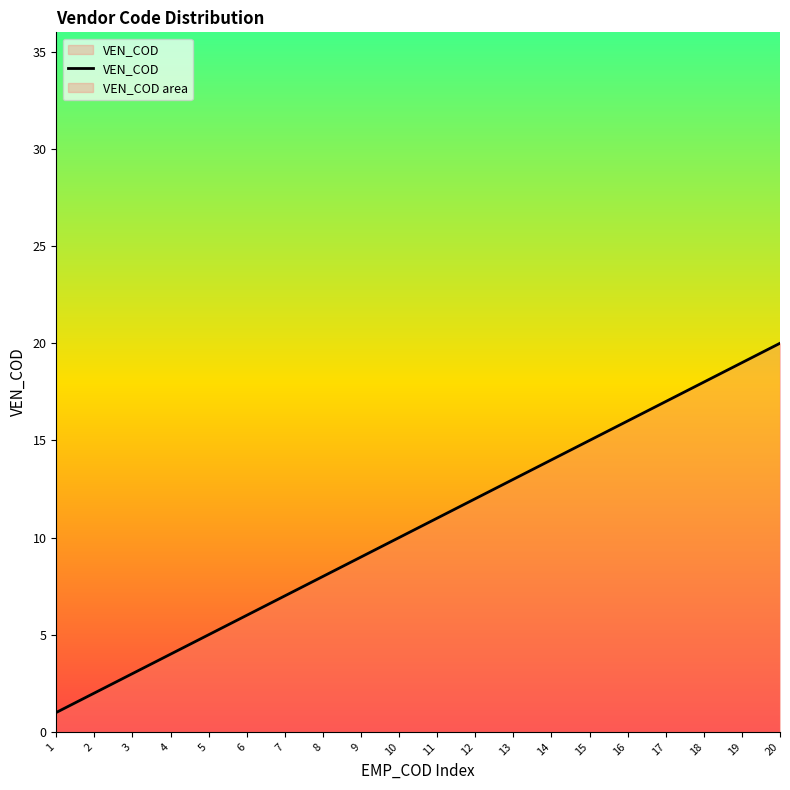

True or false: the data shows 4 at 16.

False